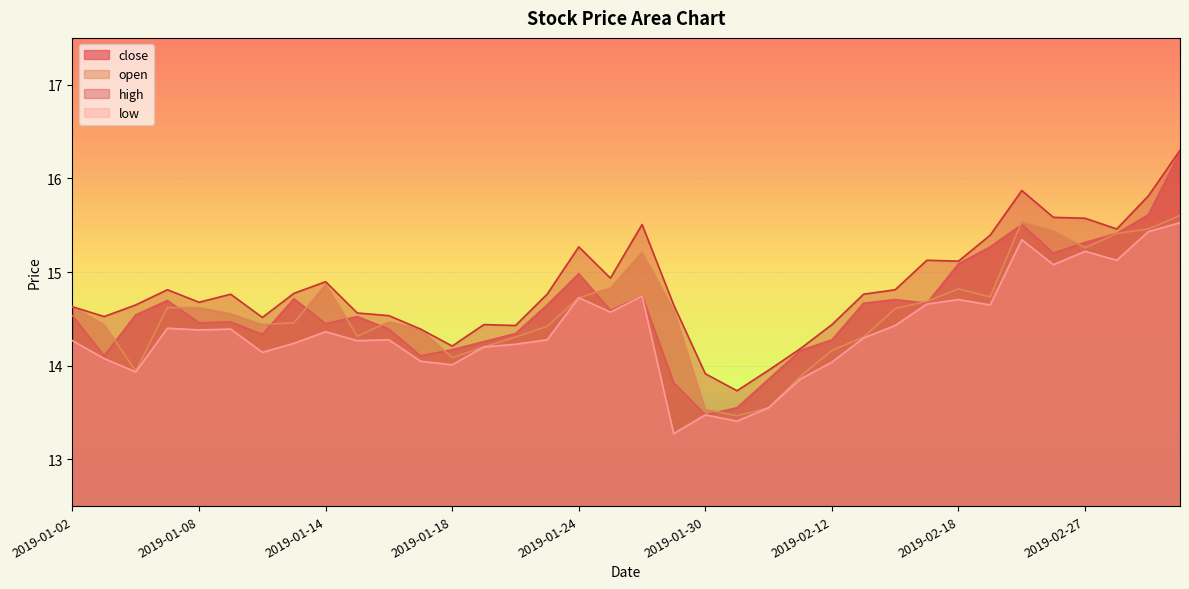

At which category does the chart reach its minimum across all series?

2019-01-29